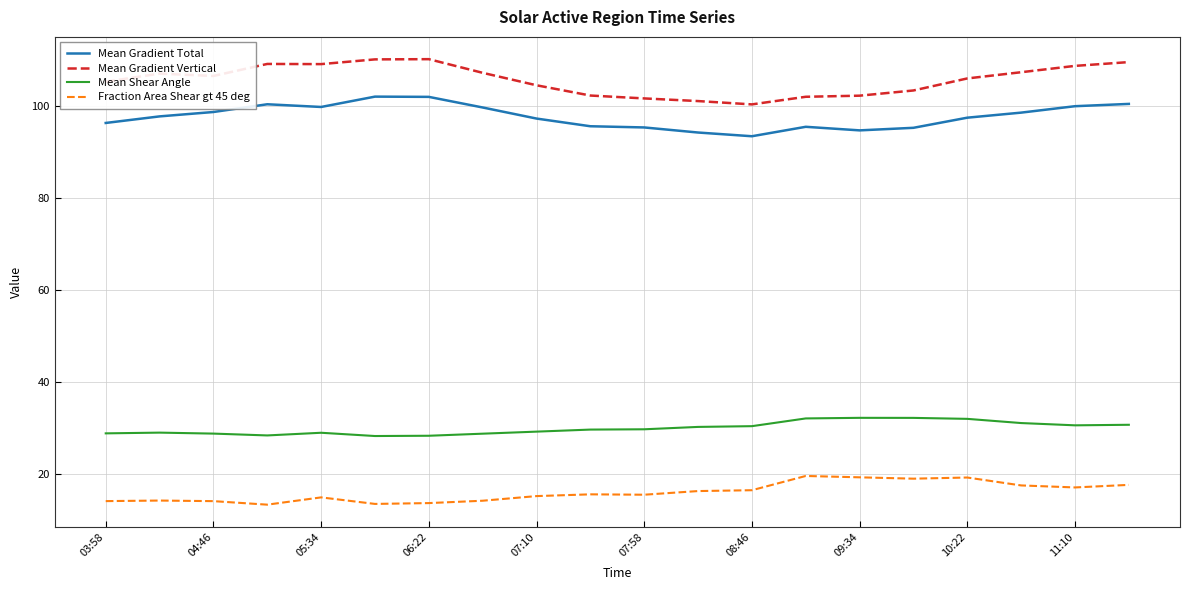

What is the difference between the maximum and minimum values in the Mean Shear Angle series?

4.0